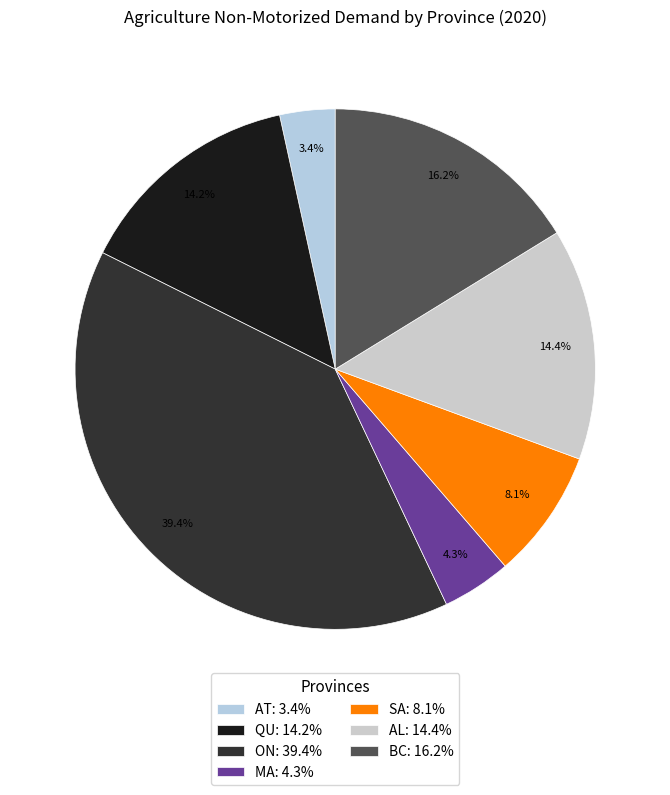

Which slice is the largest?

ON